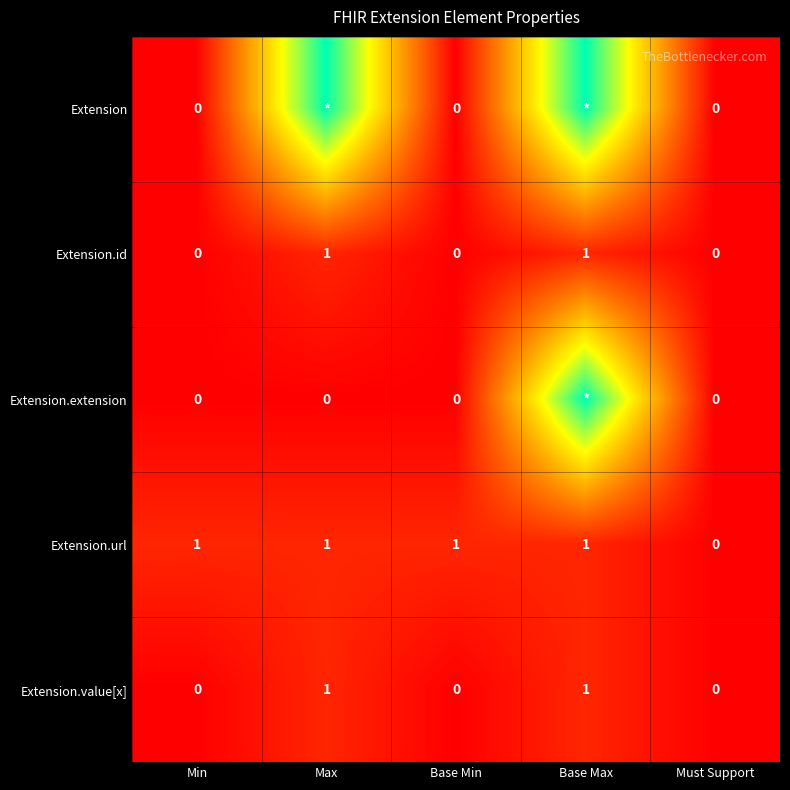

The Extension.value[x] series shows 1 at Max. True or false?

True